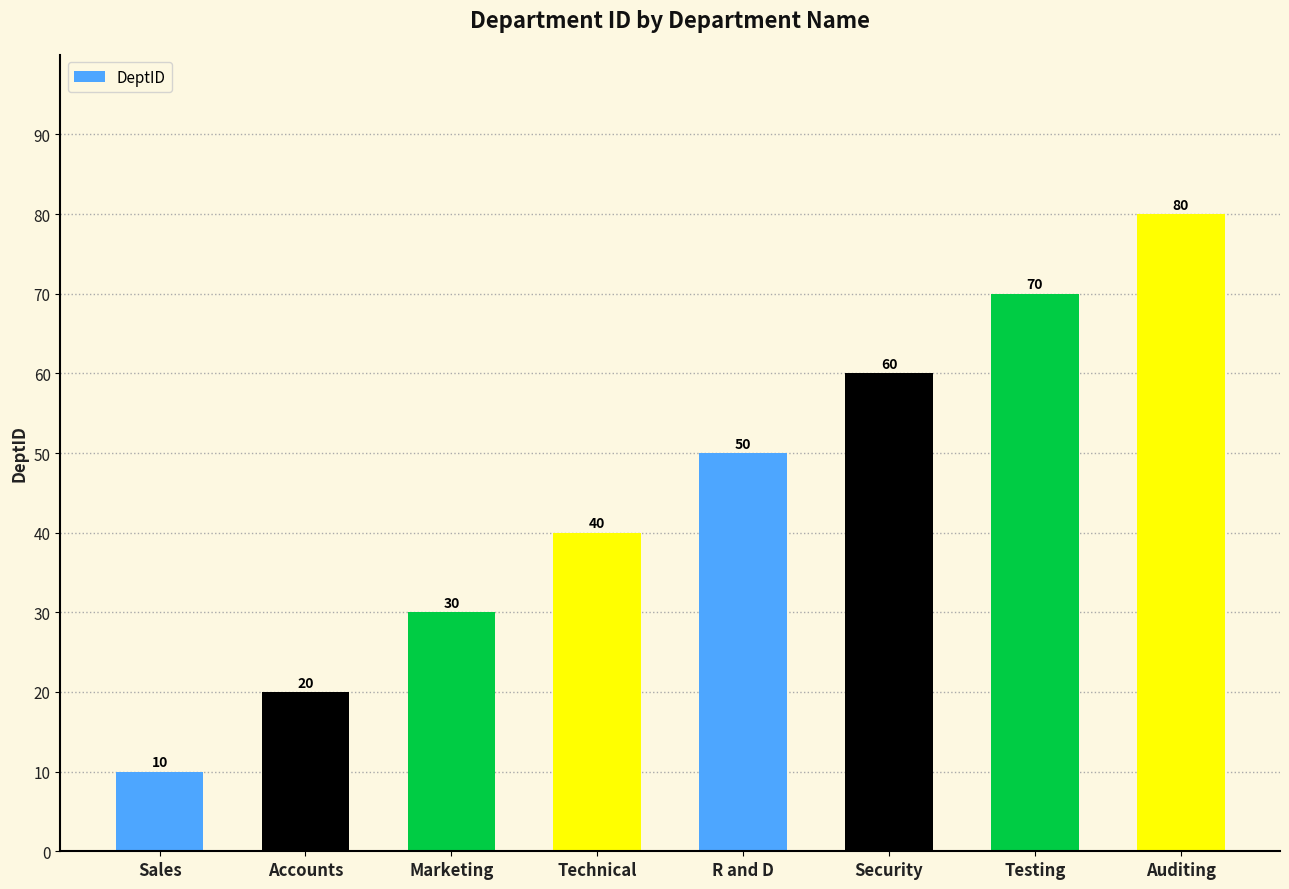

Approximately how many times larger is the value at Auditing compared to R and D?

1.6